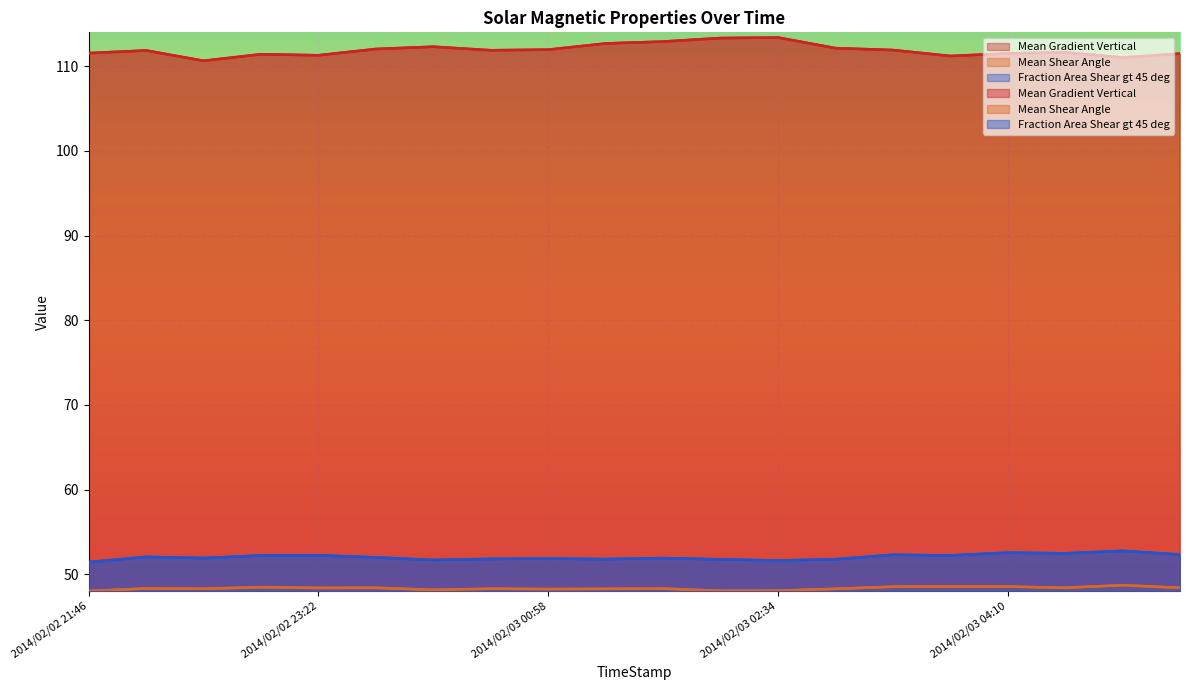

What is the difference between the Fraction Area Shear gt 45 deg values at 2014/02/03 00:58 and 2014/02/03 01:22?

0.1